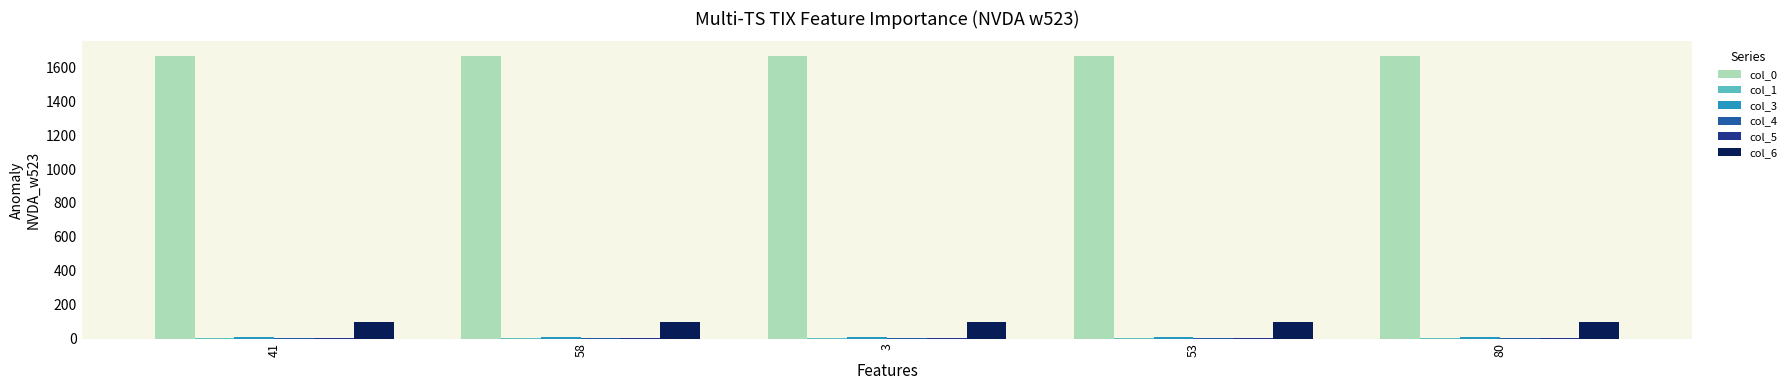

What is the average value of the col_0 series?

1670